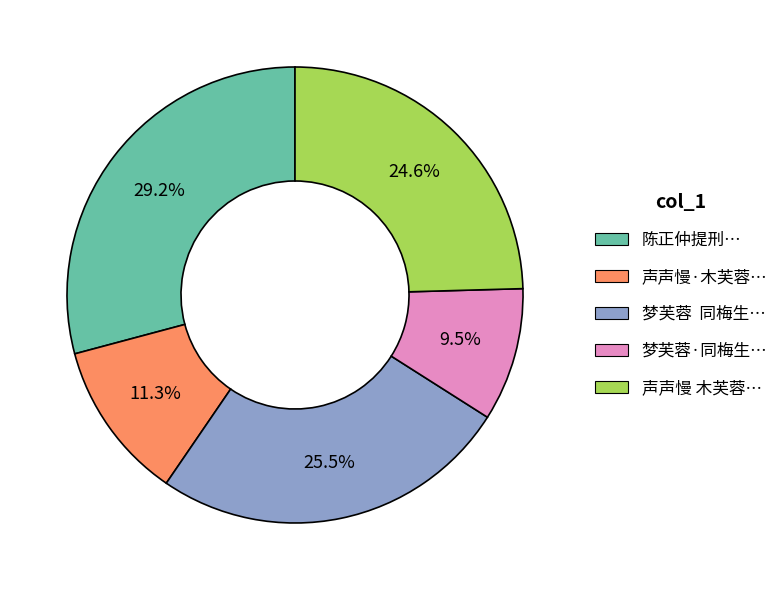

How many slices are in this pie chart?

5